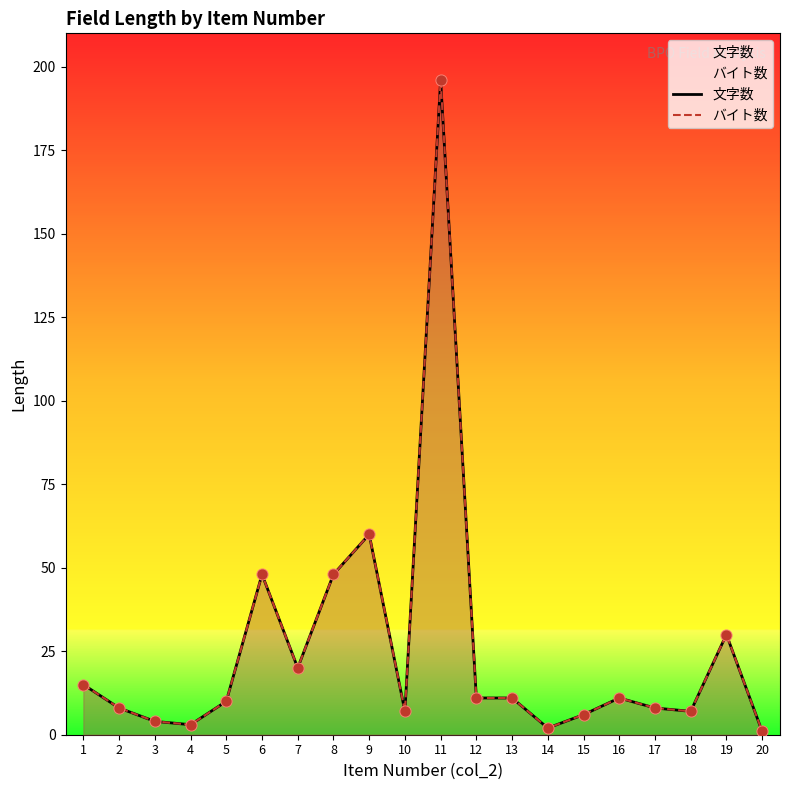

Which series has the largest Y range (max minus min)?

文字数